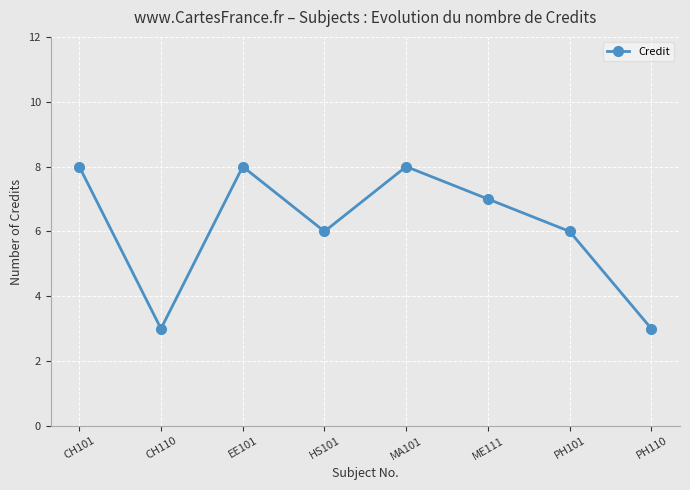

Is it true that the value at HS101 is 8?

False